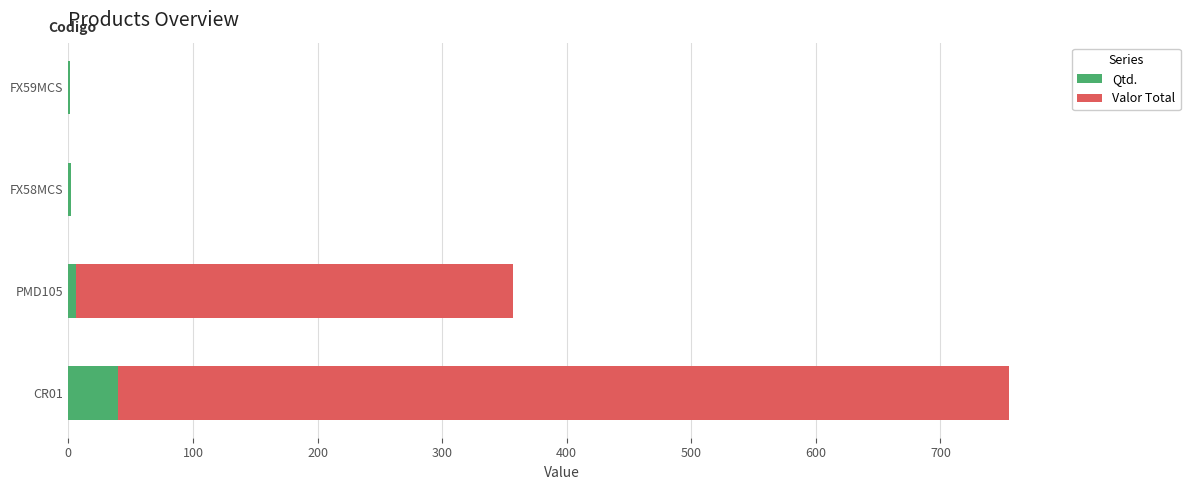

At which category is the sum across all series the highest?

CR01